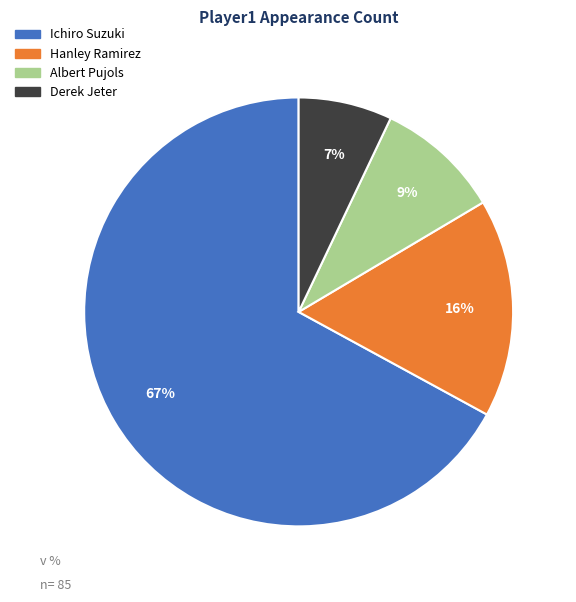

Does any single category account for the majority?

Yes